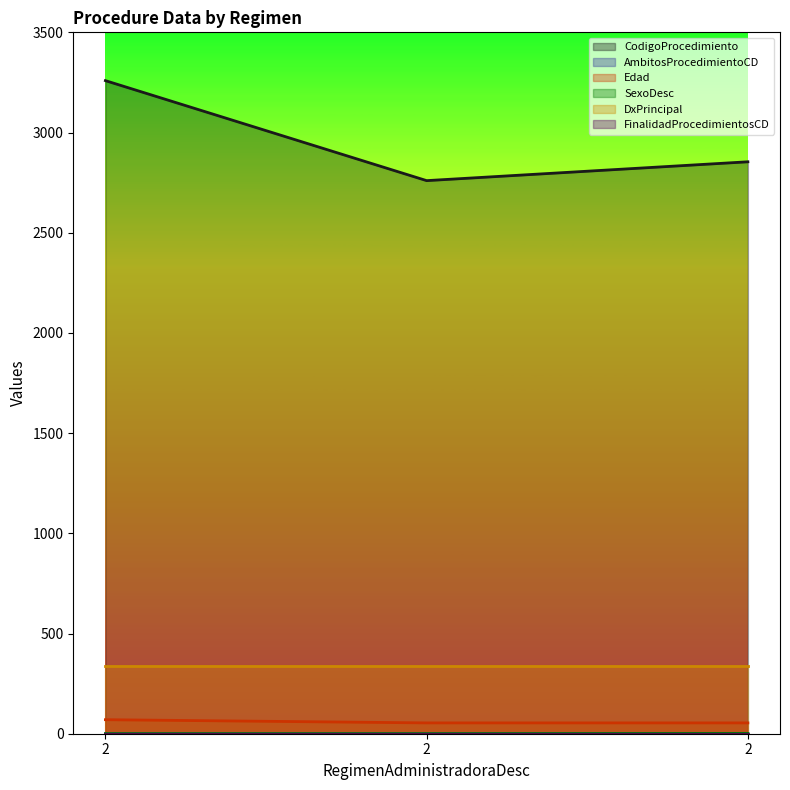

Does the chart display data point markers on the line(s)?

No